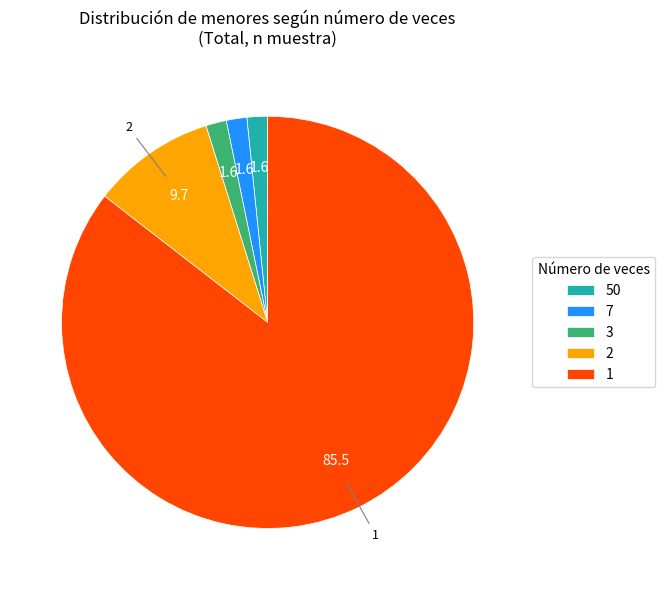

Combined, do 1 and 2 account for over 50%?

Yes